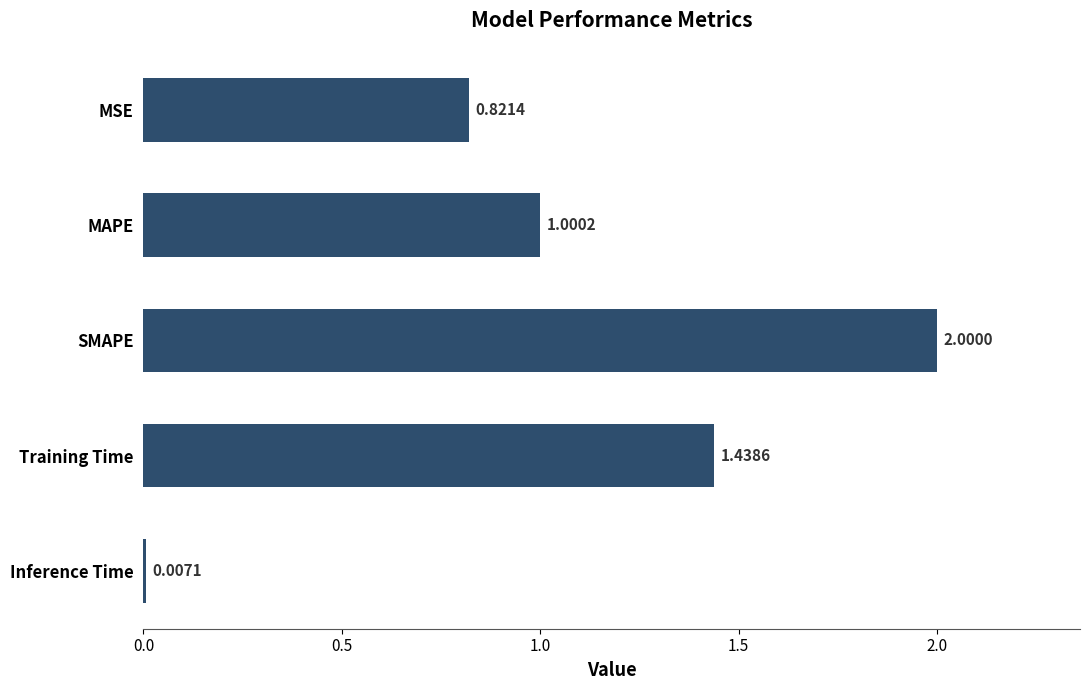

At which label is the value closest to 1?

MAPE